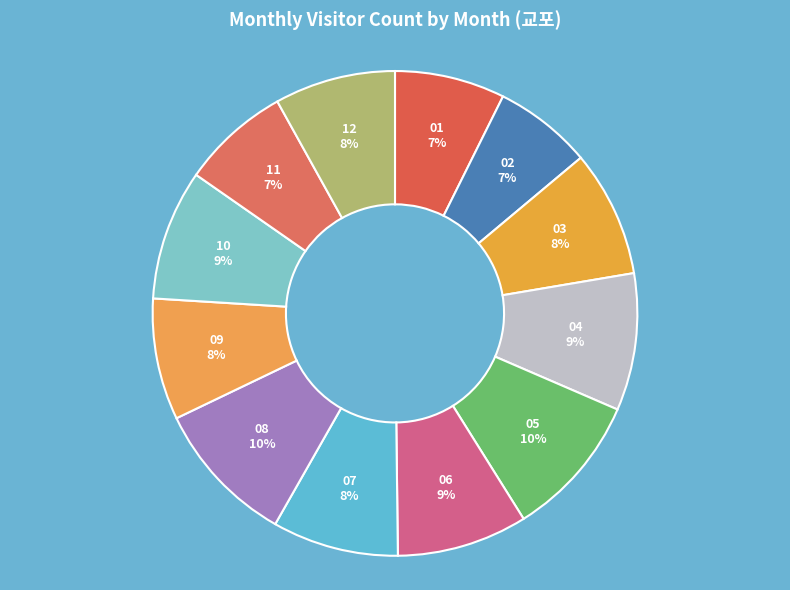

Is it true that 09 is 18% of the pie?

False